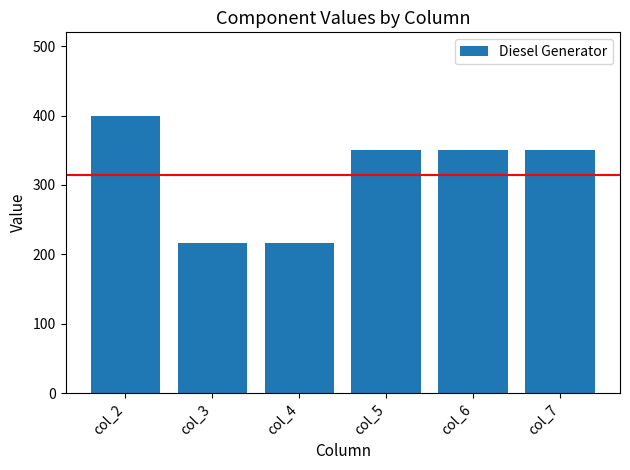

What is the ratio of the value at col_5 to the value at col_7?

1.0